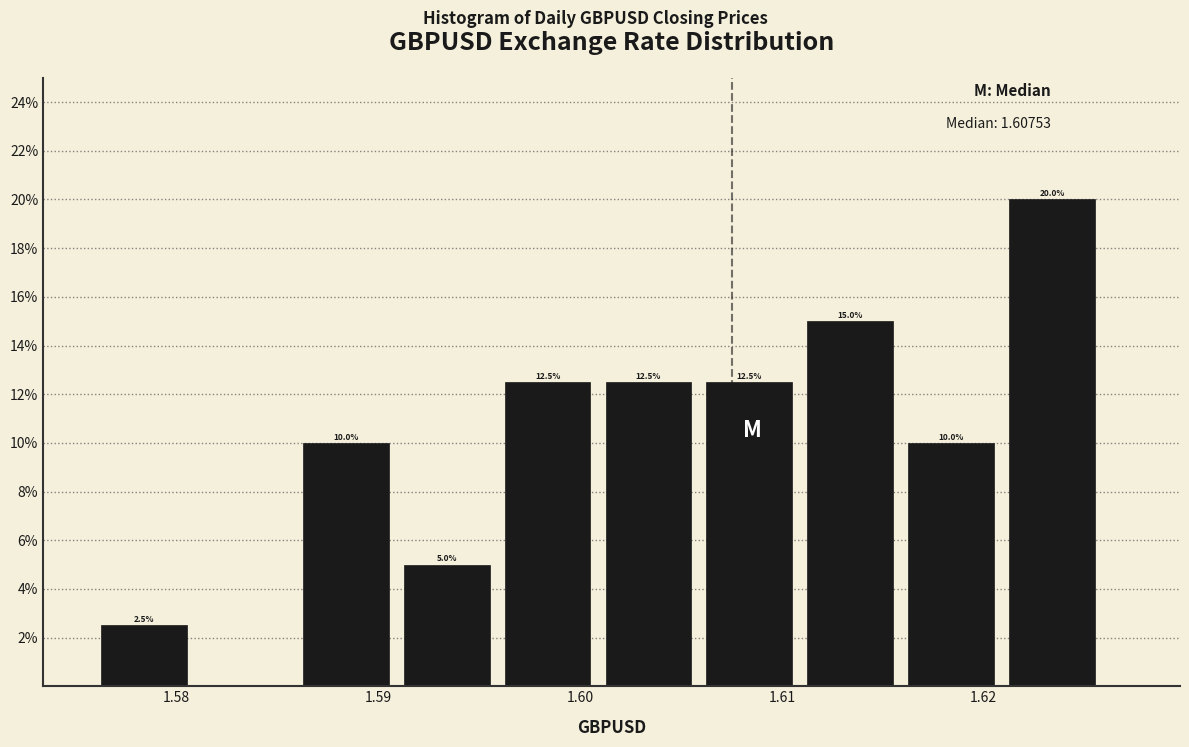

Over which range of the x-axis is the bar tallest?

1.621 to 1.626